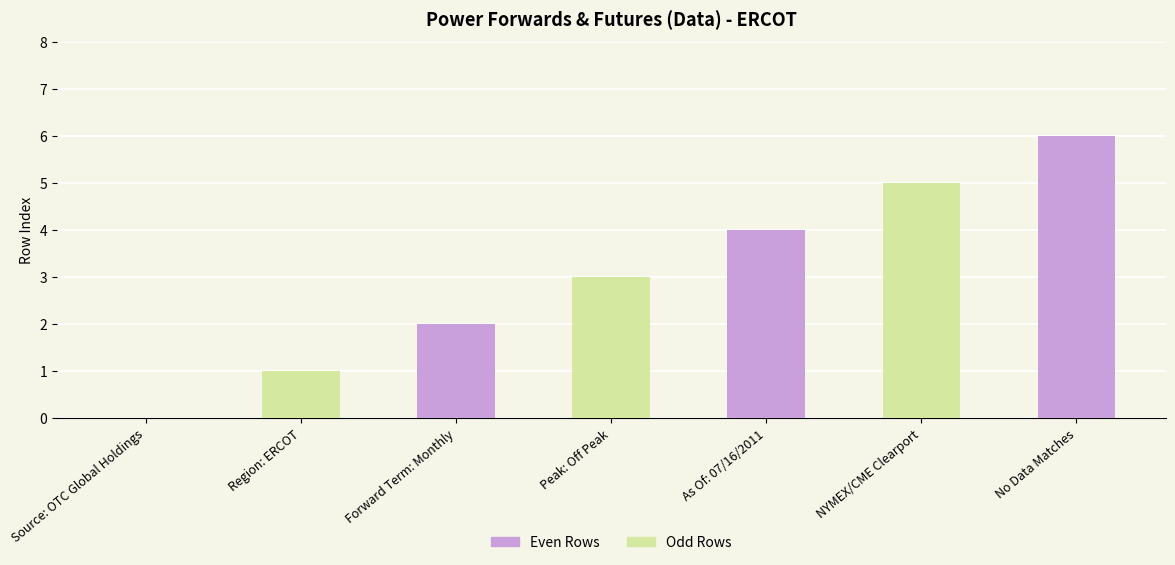

True or false: the data shows 3 at Source: OTC Global Holdings.

False